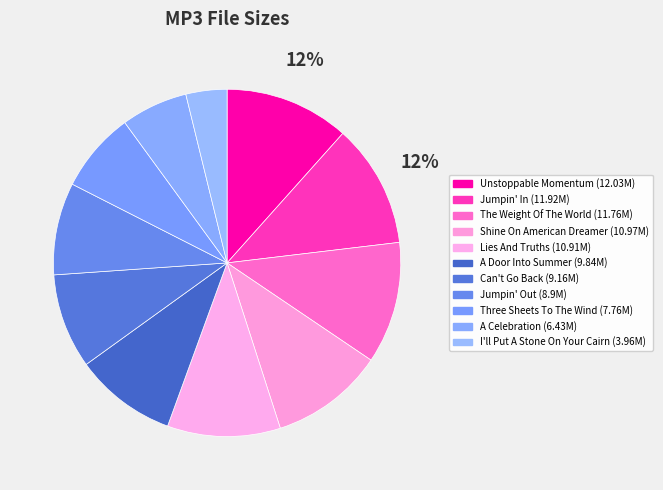

Which category has the biggest portion of the pie?

Unstoppable Momentum.mp3